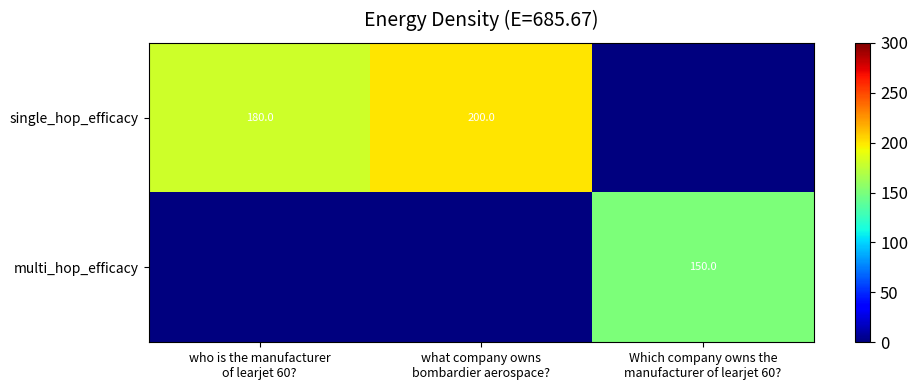

Count the multi_hop_efficacy values in the range 0 to 150.

3